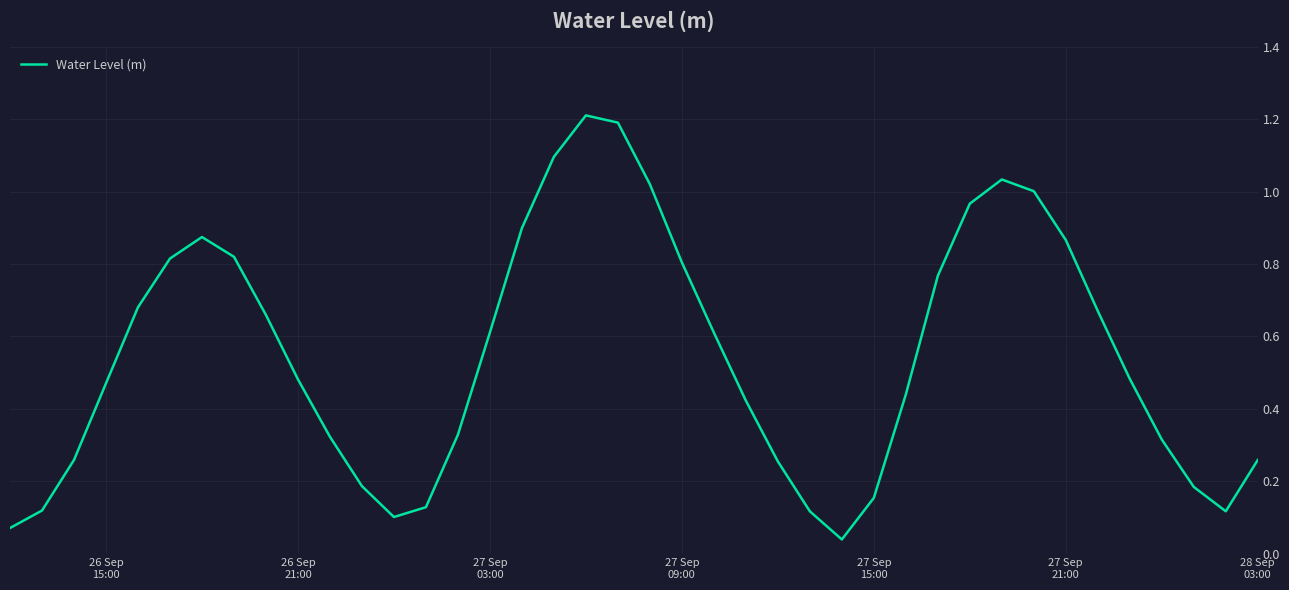

What is the greatest value displayed?

1.2